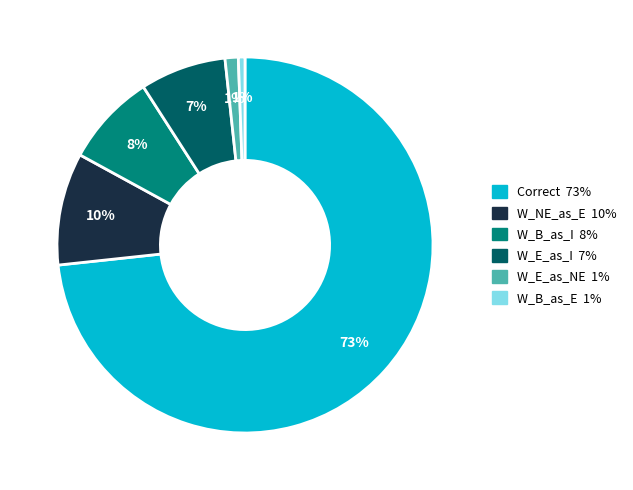

How many segments does this pie chart have?

6